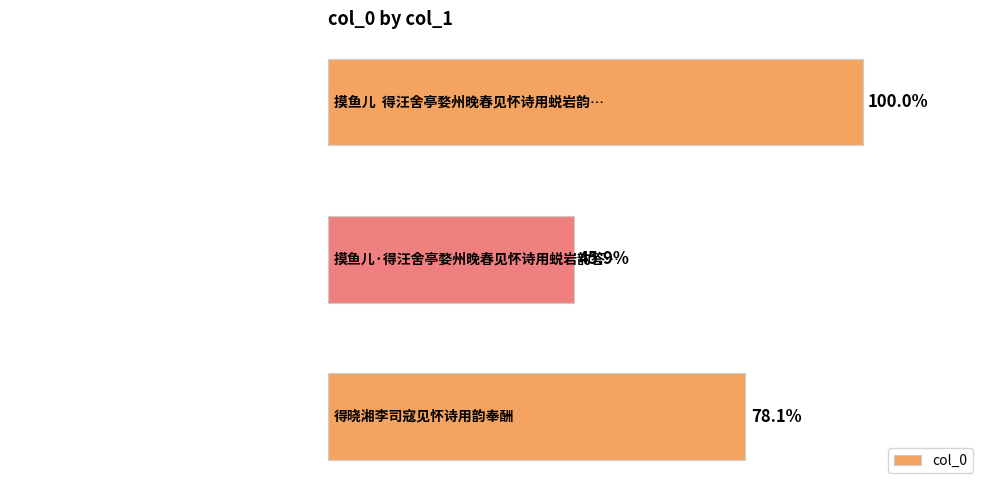

What is the difference between the maximum and minimum values?

437191